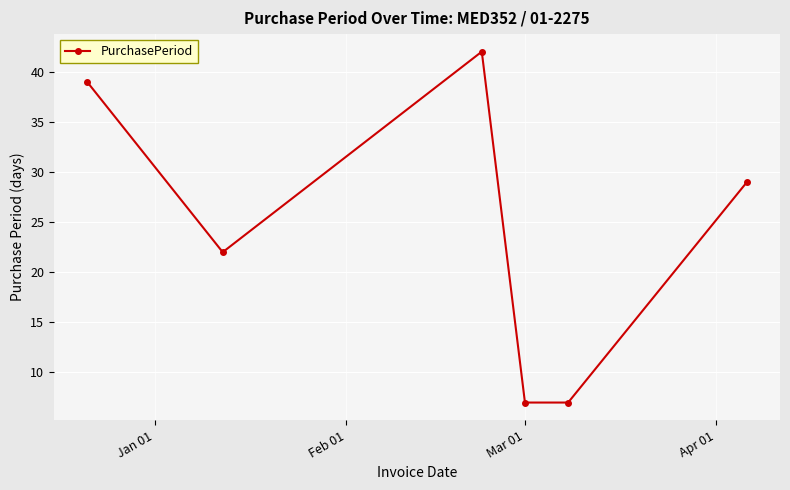

What is the difference between the maximum and minimum values?

35